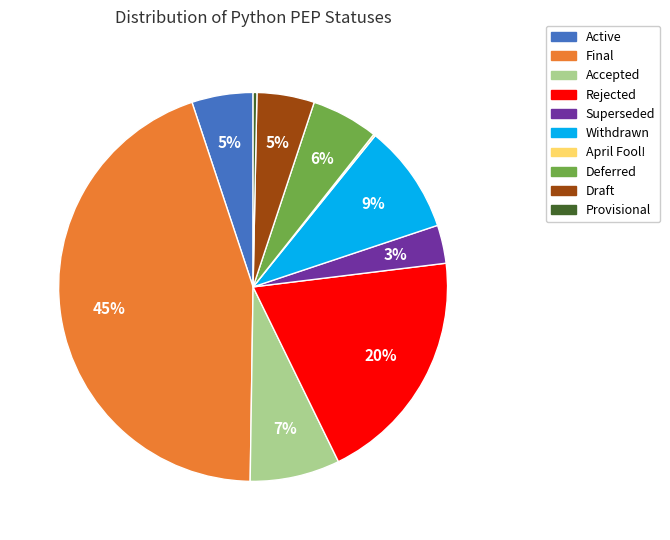

Which category has the biggest portion of the pie?

Final